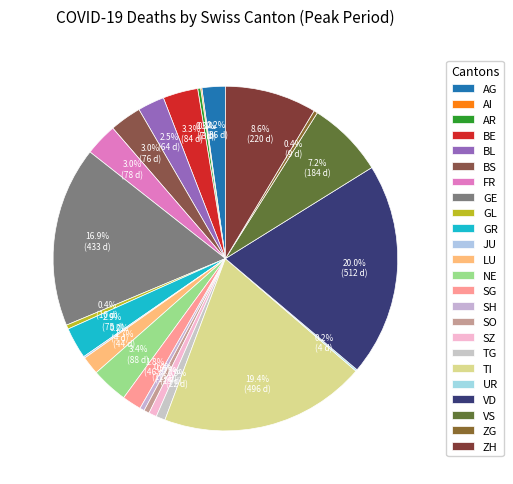

How many segments does this pie chart have?

24